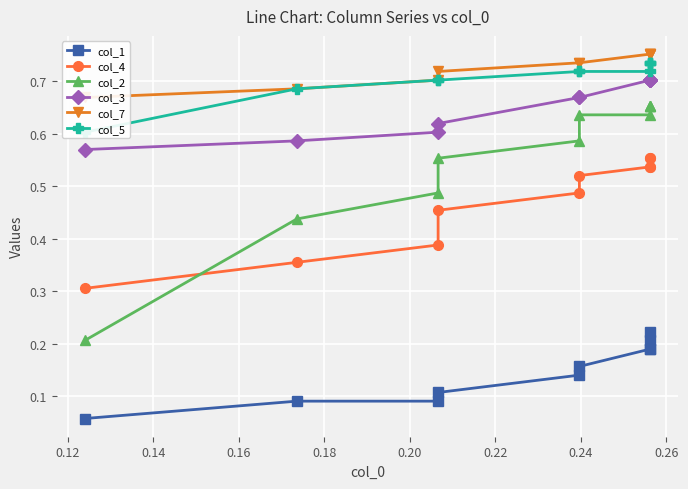

Which series has the largest total across all categories?

col_7